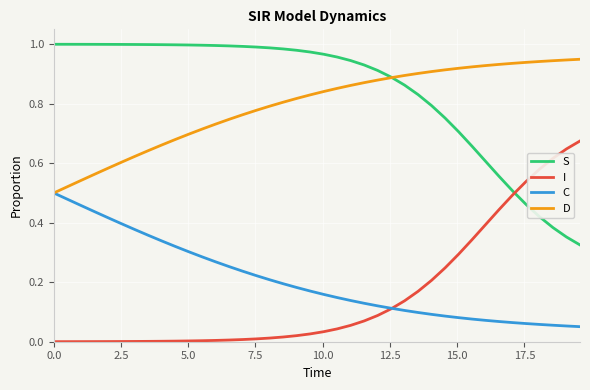

True or false: I and D intersect in this chart.

False